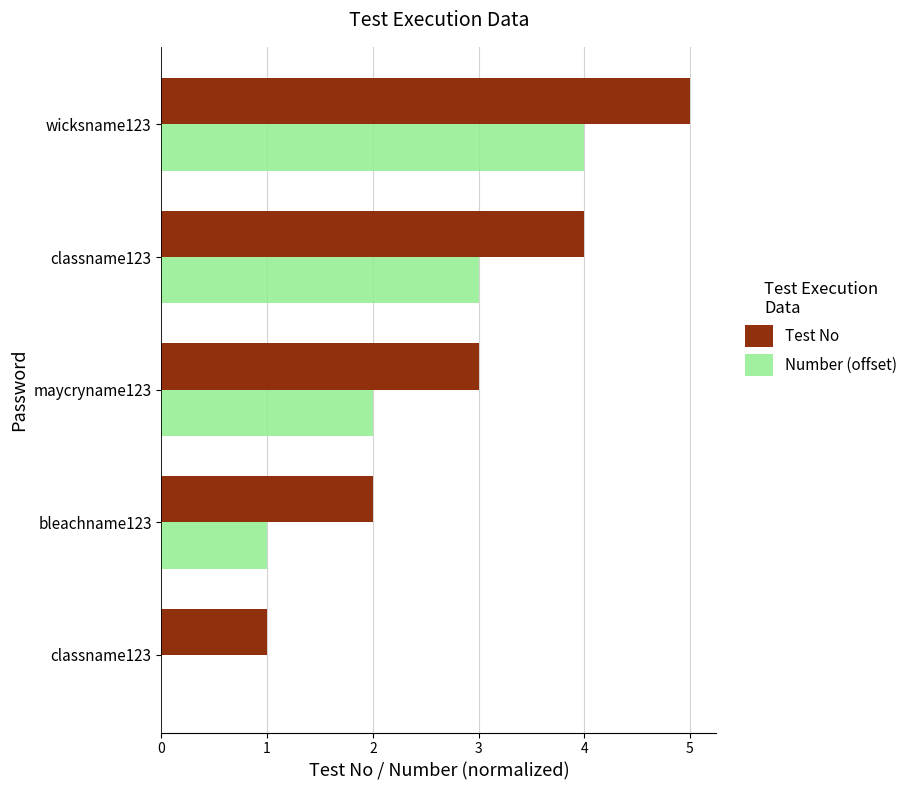

Which series has the largest total across all categories?

Test No